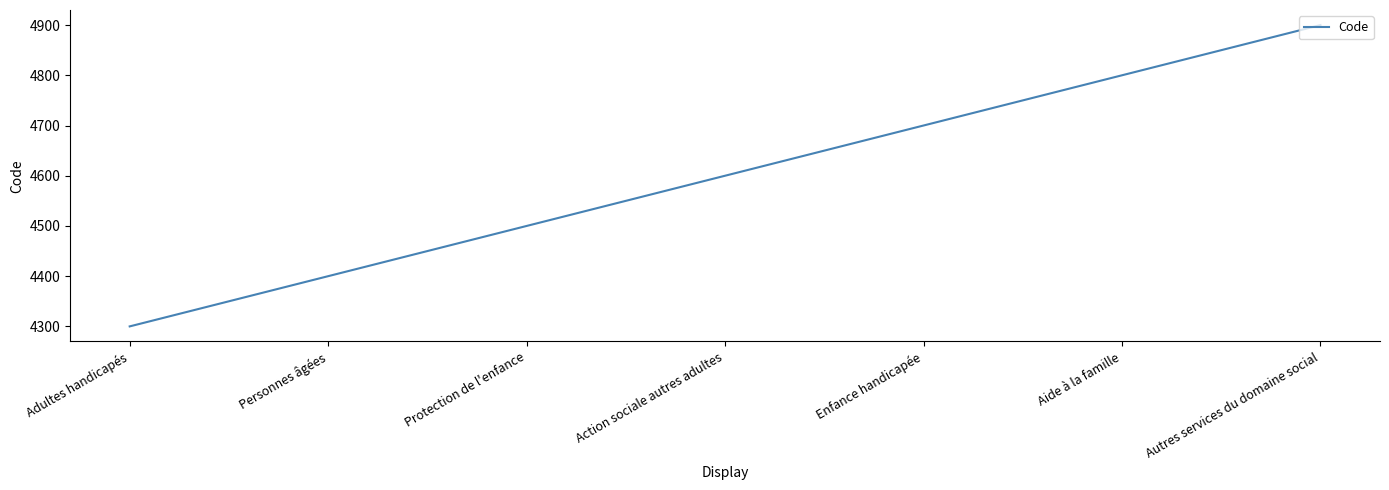

What is the sum of all values?

32200